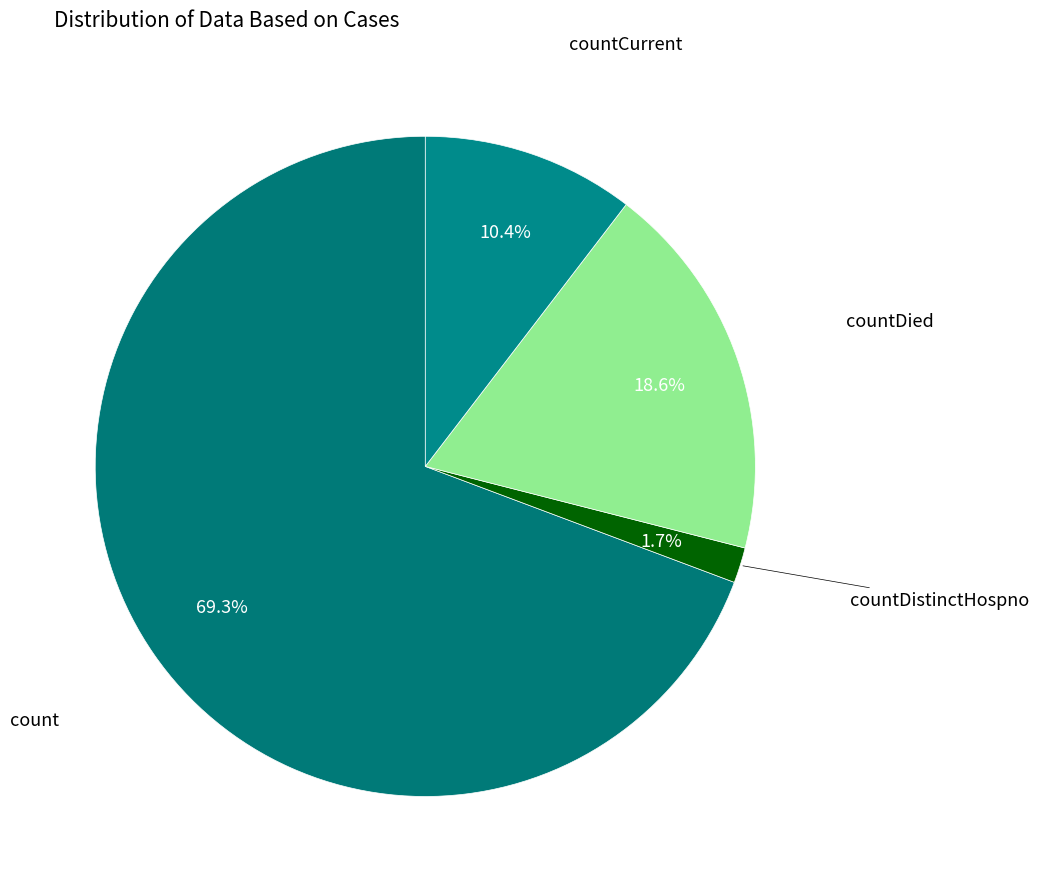

How many segments does this pie chart have?

4